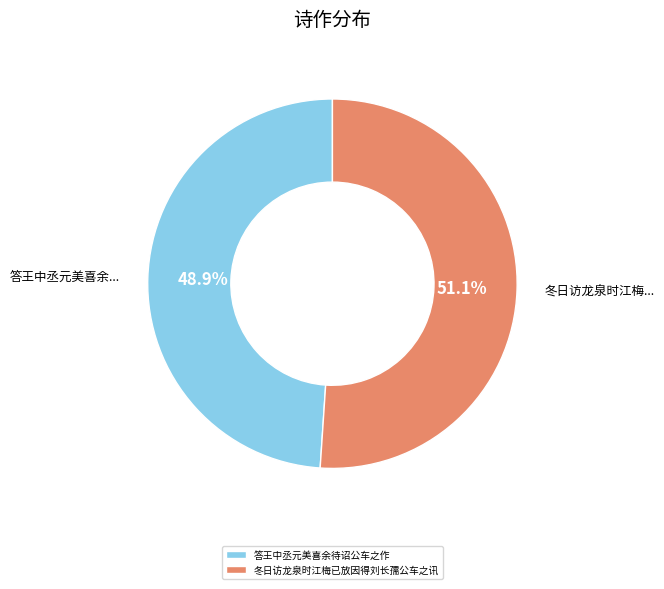

Is there any slice that represents more than half of the pie?

Yes